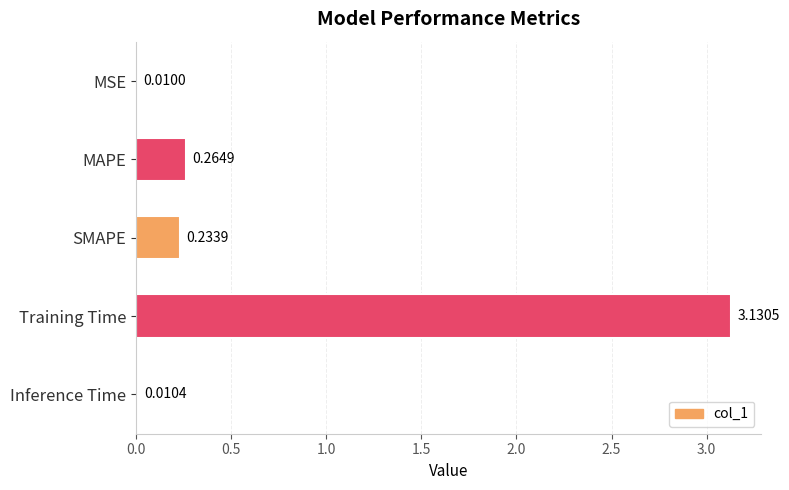

Rank the categories by value from highest to lowest.

Training Time, MAPE, SMAPE, Inference Time, MSE